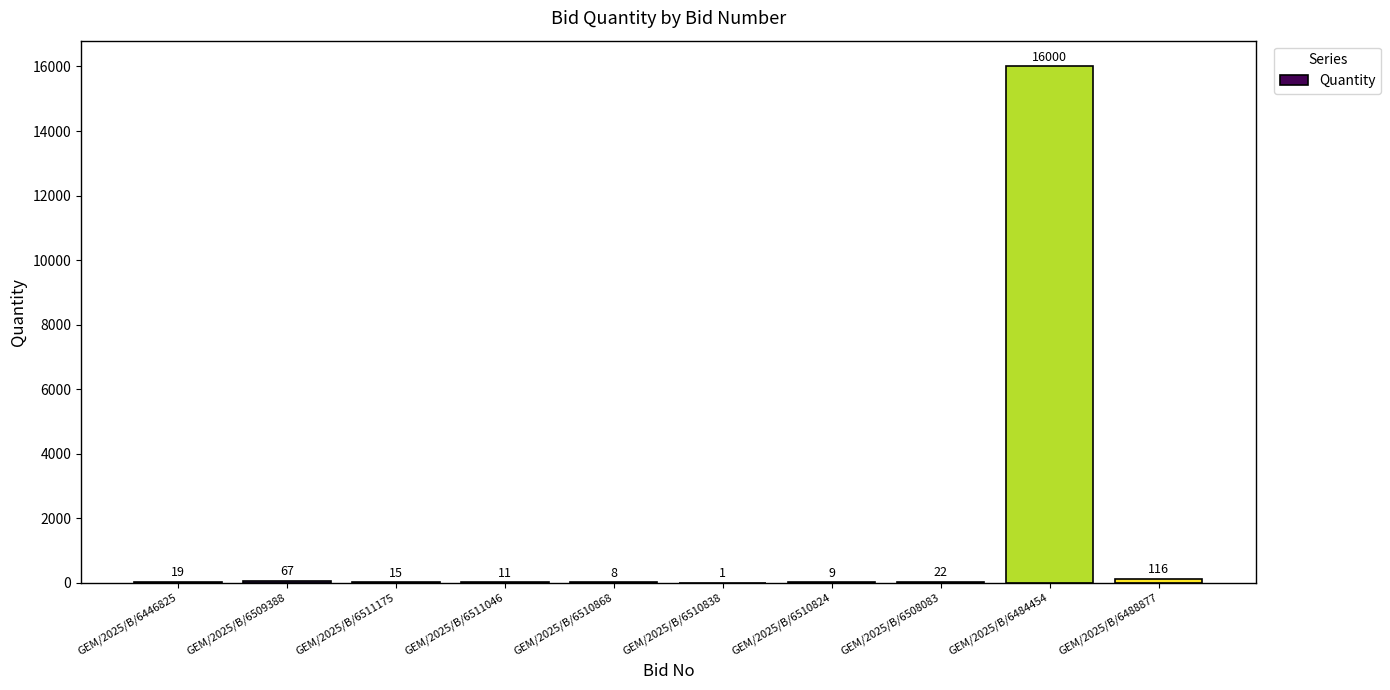

What is the sum of all values?

16268